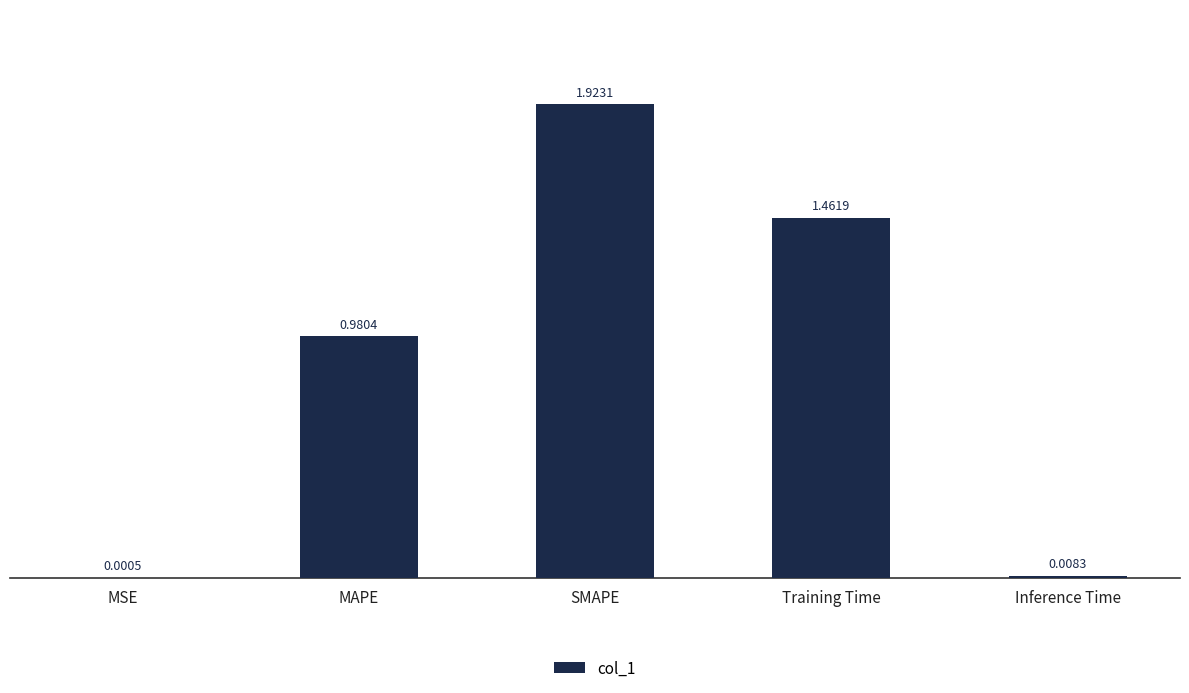

What is the sum of the values at MAPE and Training Time?

2.4